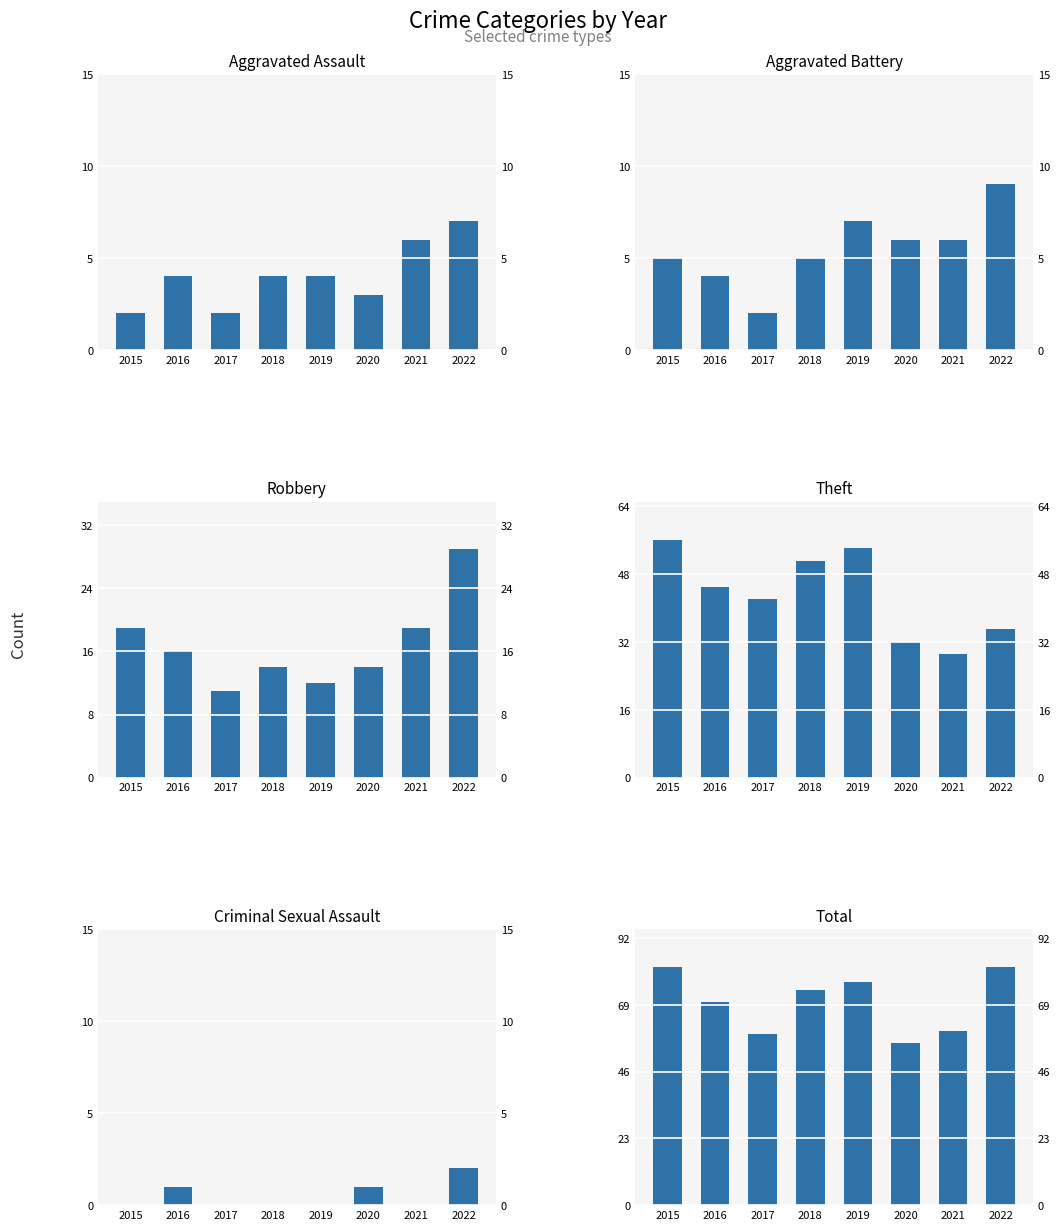

Is the value of Aggravated Battery at 2018 greater than the value of Total at 2018?

No